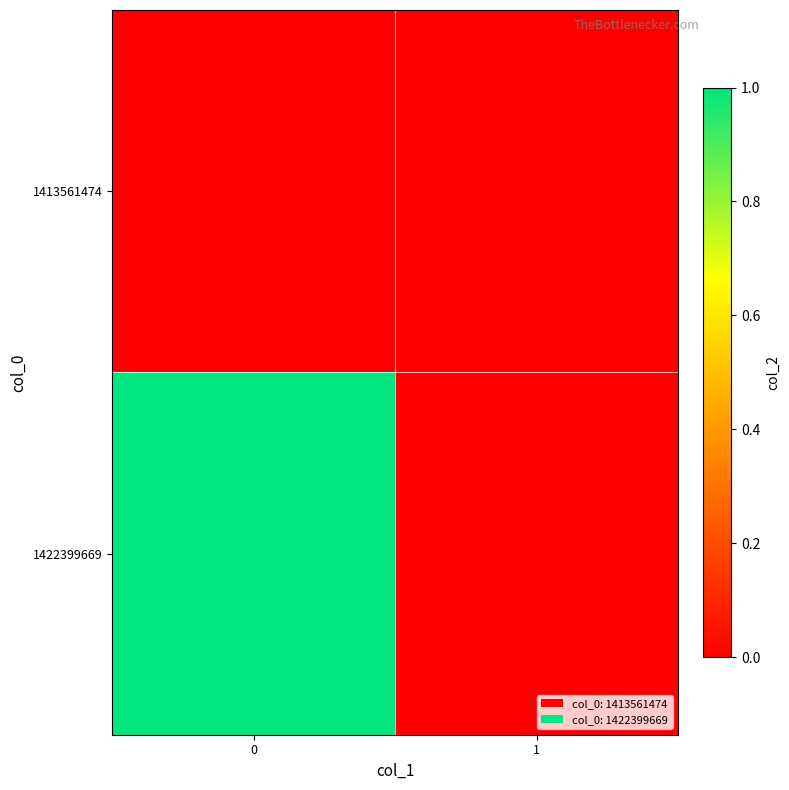

List the series in order of their peak value, highest first.

1422399669, 1413561474